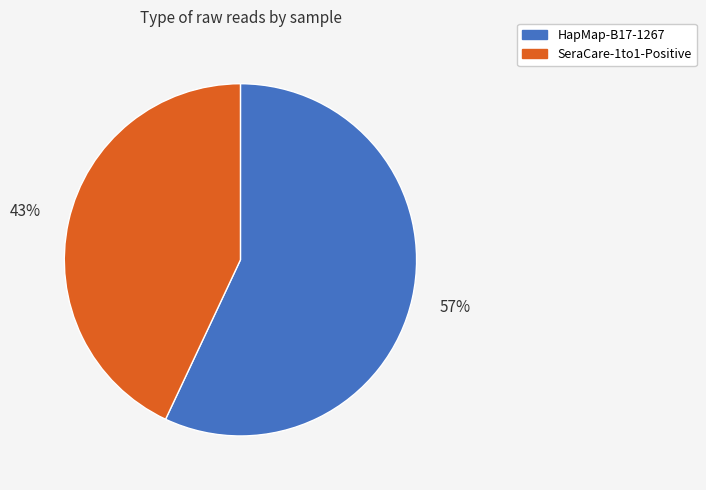

Do HapMap-B17-1267 and SeraCare-1to1-Positive together represent more than half of the pie?

Yes